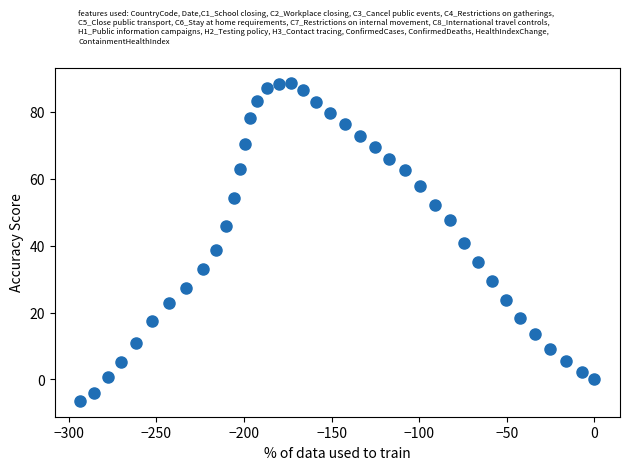

What is the range of Y values (max minus min)?

94.9